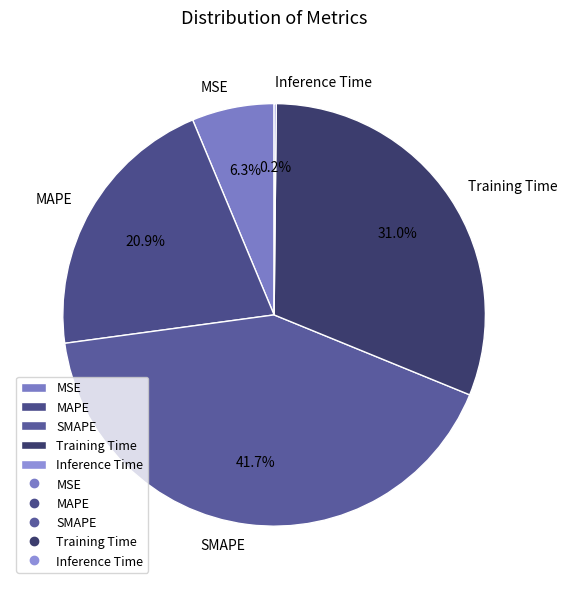

Does MAPE represent more than half of the total?

No